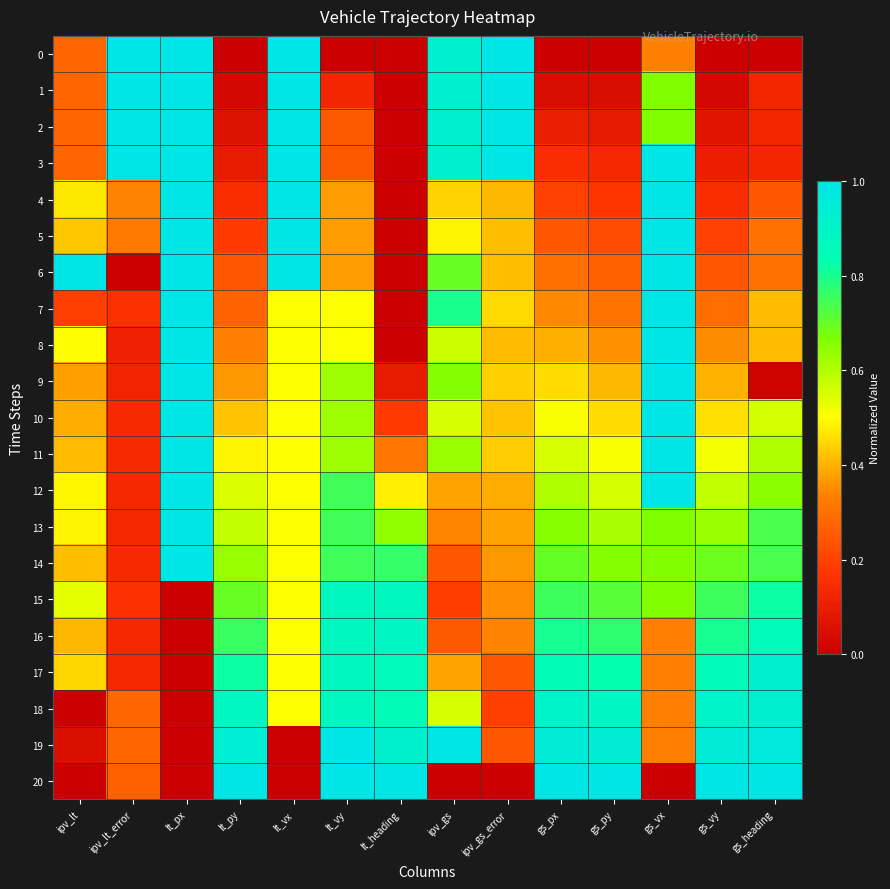

What is the difference between the highest and lowest values at gs_px?

1.0